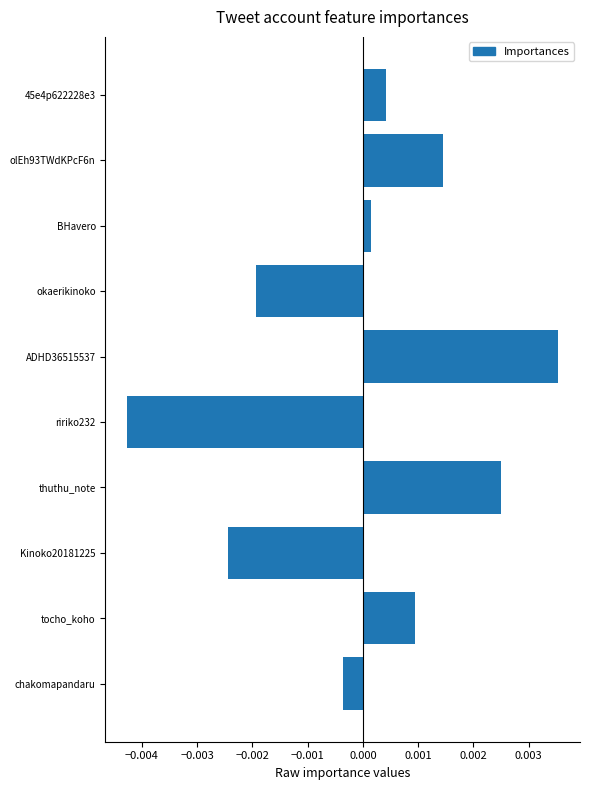

How many values are below zero?

4